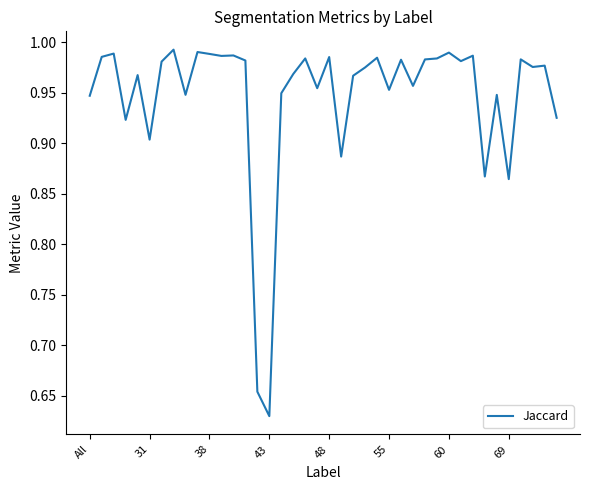

What is the difference between the maximum and minimum values?

0.4